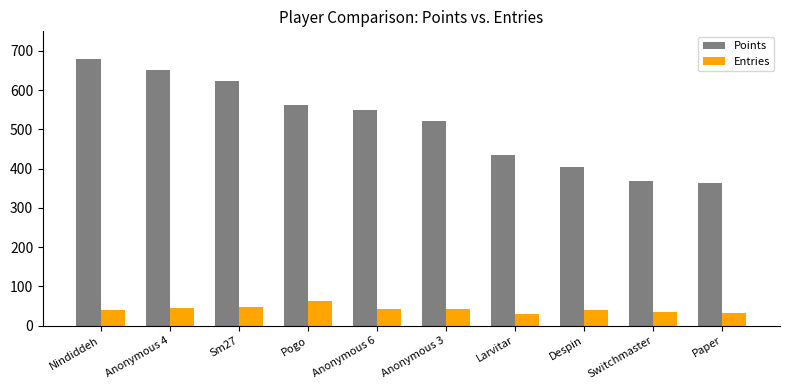

At Nindiddeh, list the series in order from smallest to largest.

Entries, Points